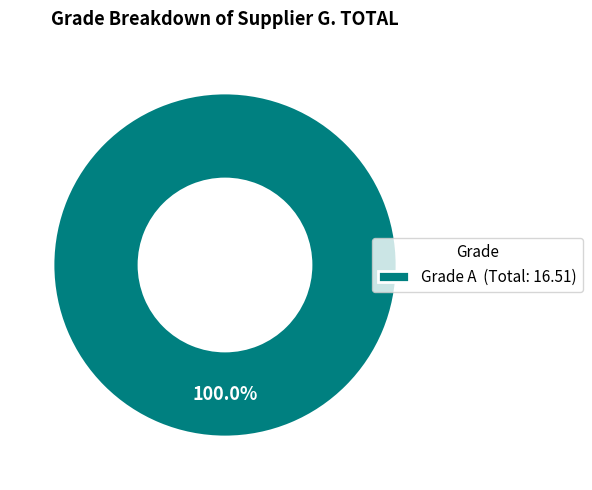

How many slices are in this pie chart?

1